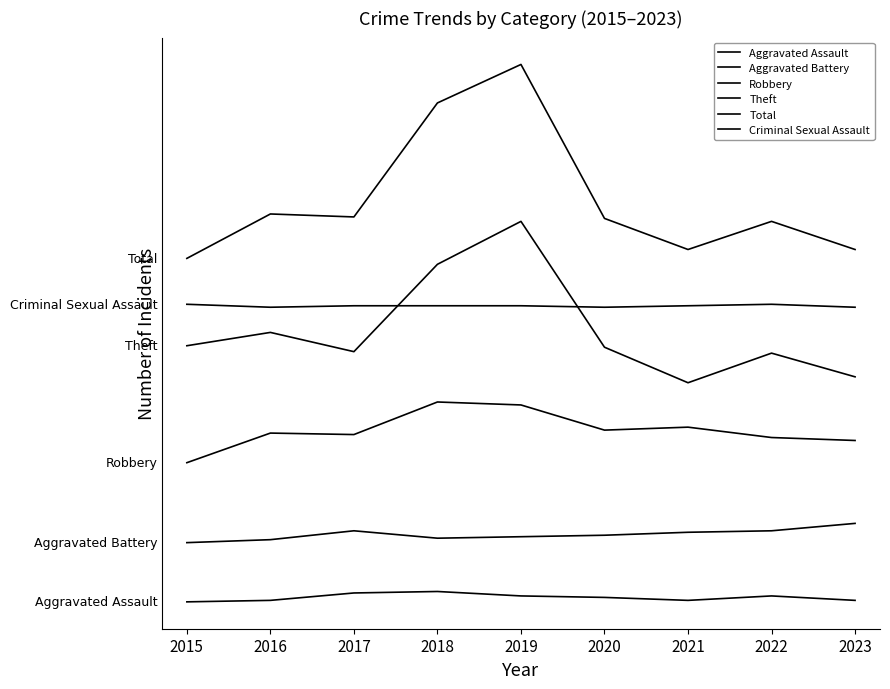

What is the value of the Criminal Sexual Assault point at the 3rd from the left?

201